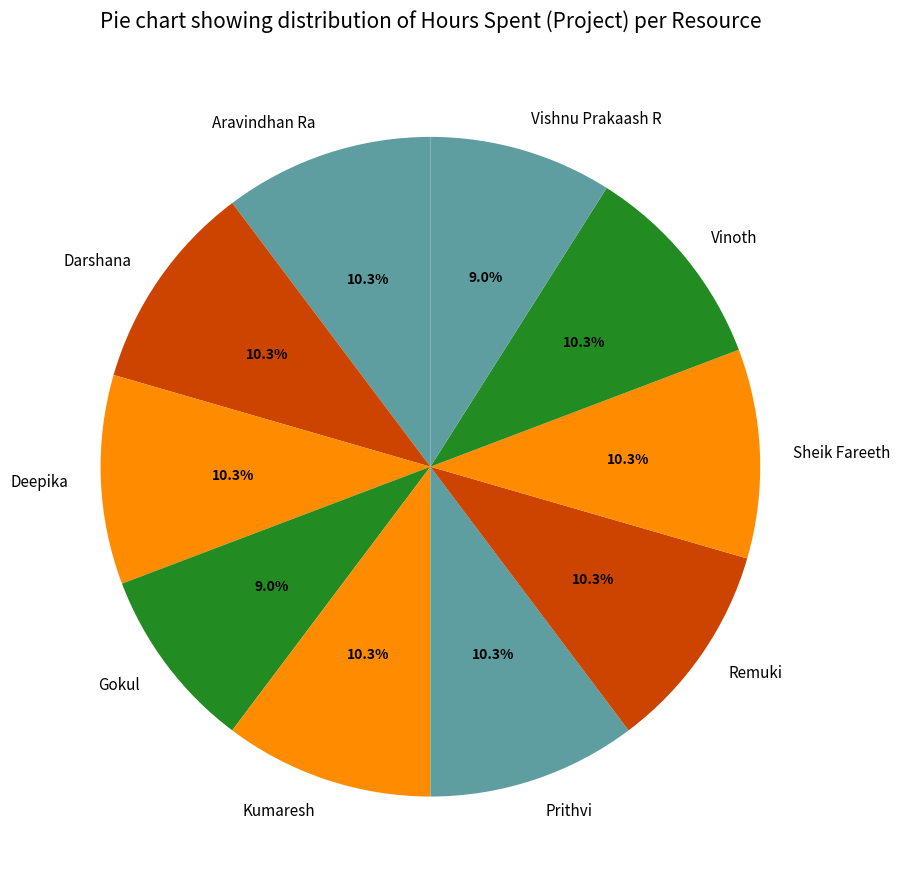

Is it true that Prithvi is 10% of the pie?

True